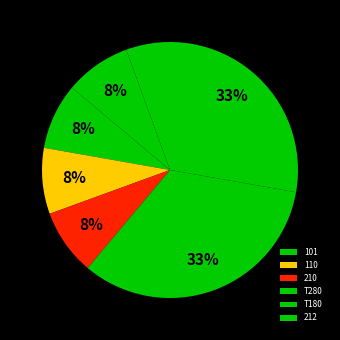

The 101 slice represents 8% of the pie. True or false?

True